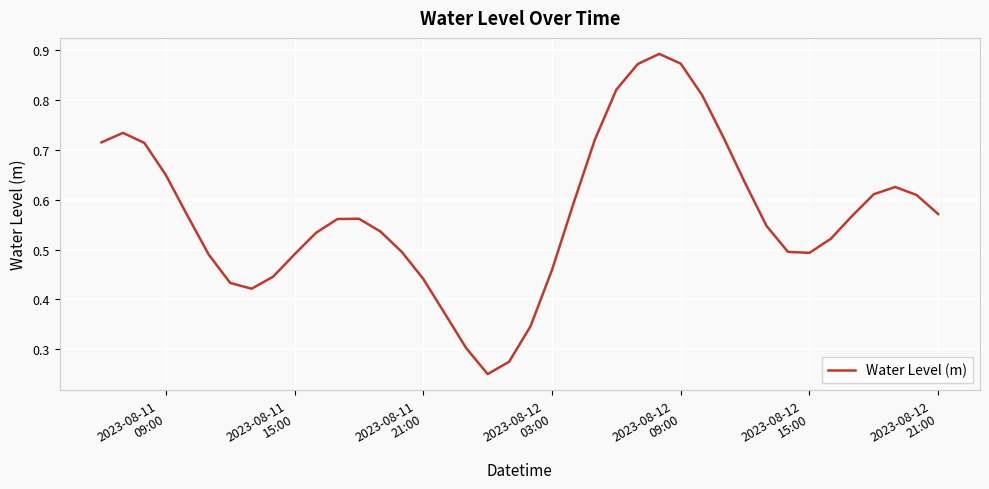

Is this an area chart (filled region under the line)?

No